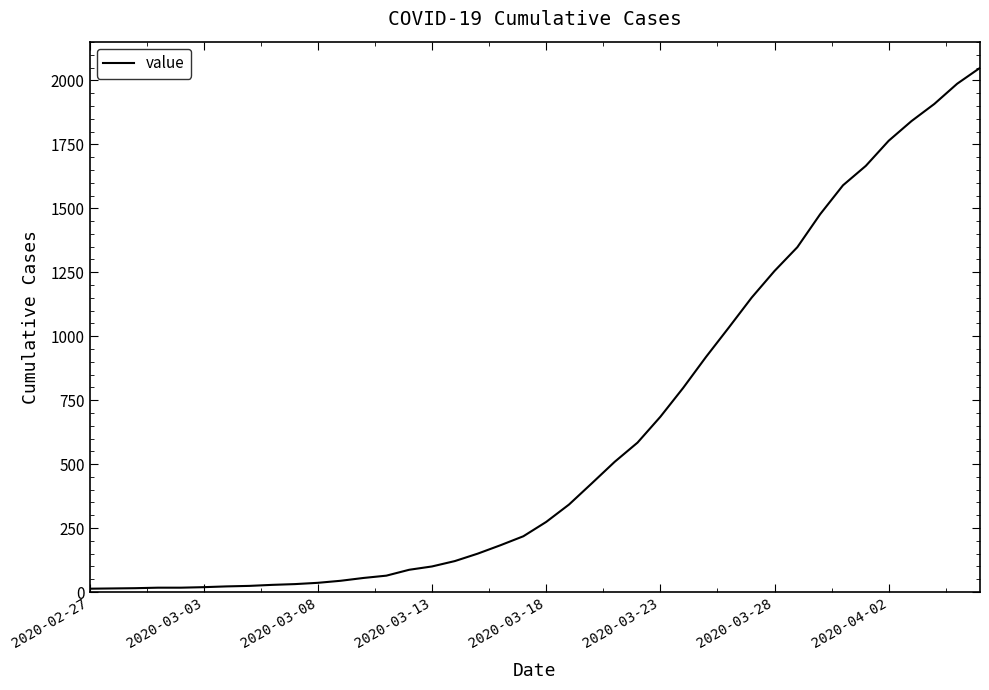

What is the difference between the maximum and minimum values?

2036